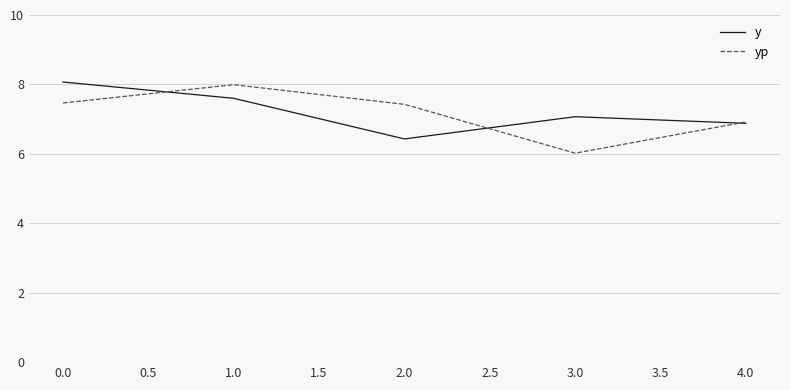

True or false: y has a value of 7.1 at 3.0.

True